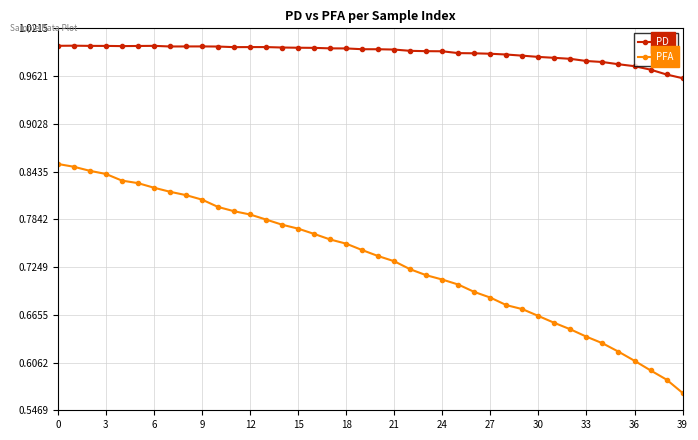

True or false: PFA and PD intersect in this chart.

False